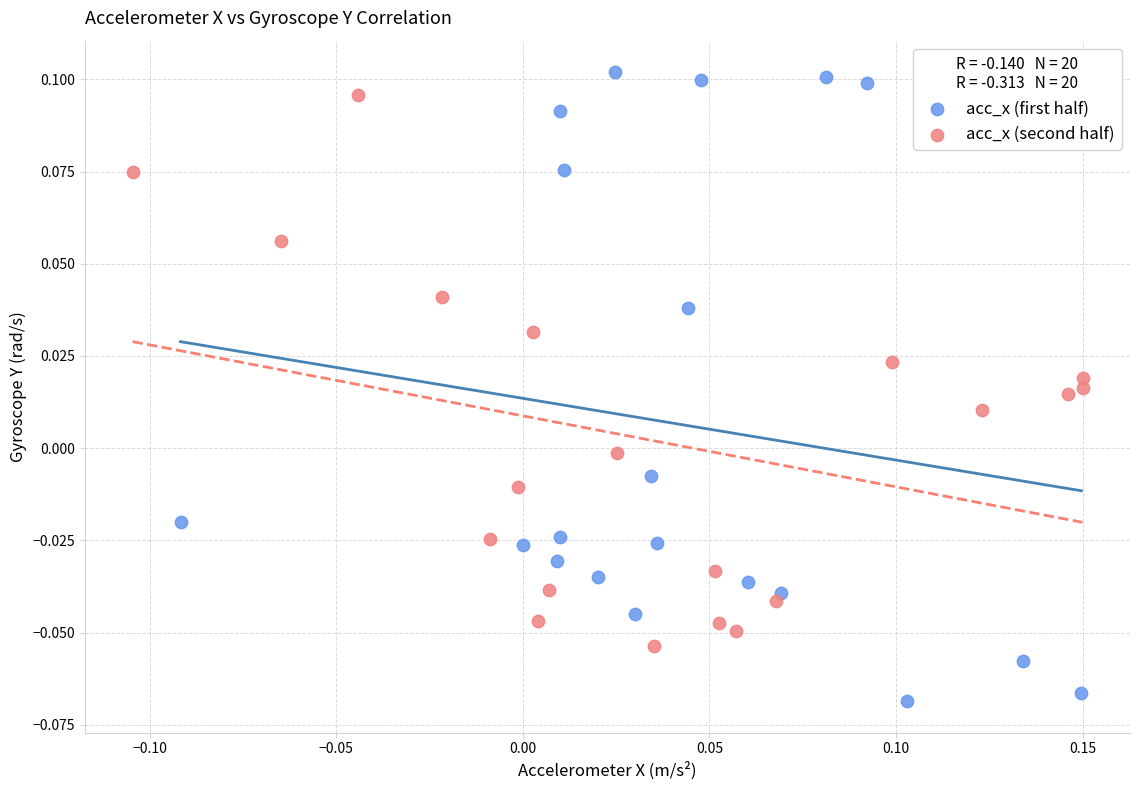

Which series reaches the minimum Y coordinate?

acc_x (first half)